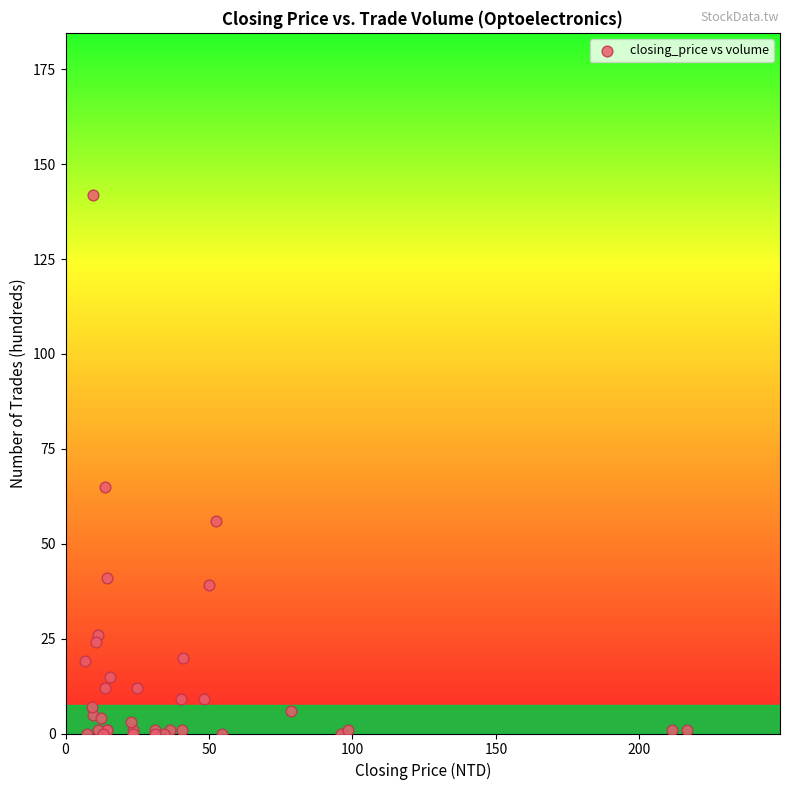

What Y value in the scatter plot is closest to 71?

65